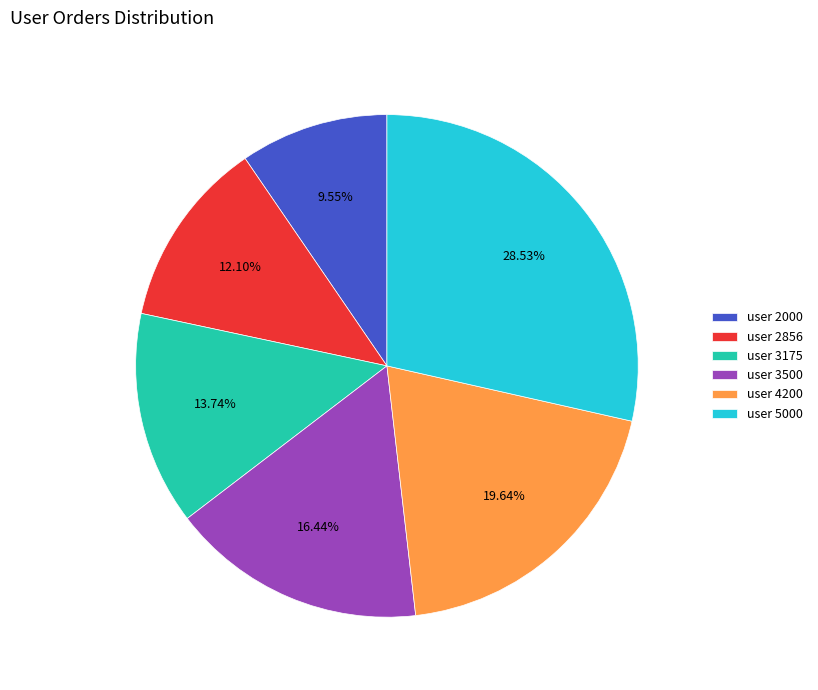

Is there a majority slice in this chart?

No